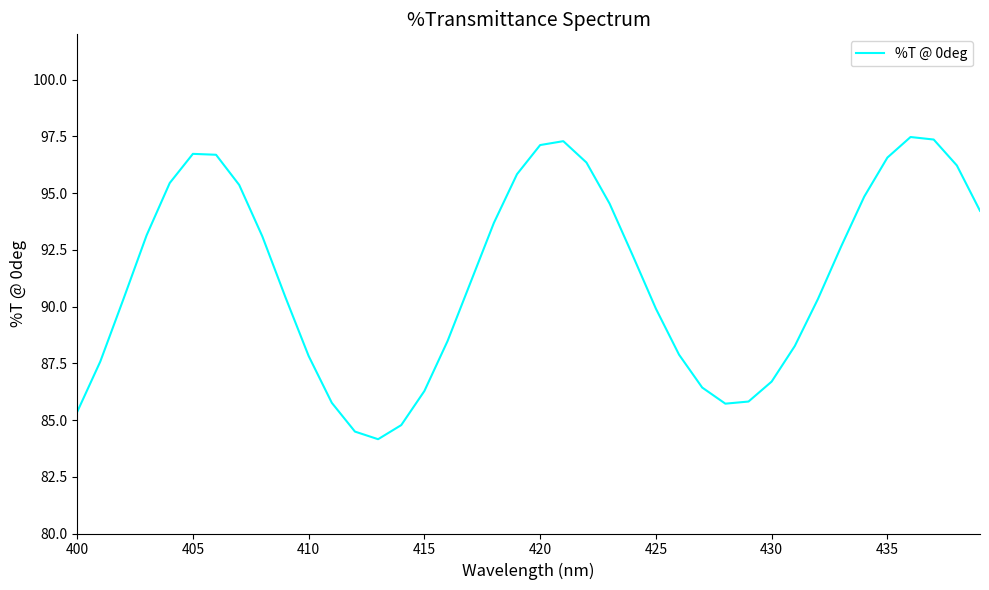

What is the smallest value displayed?

84.2